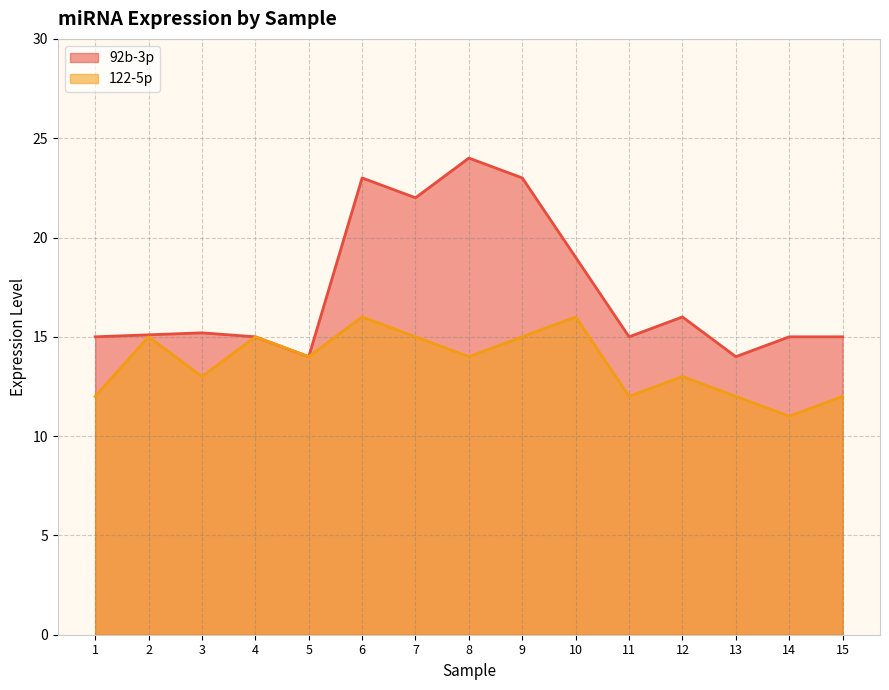

What is the value of the 122-5p point at the 4th from the left?

15.0